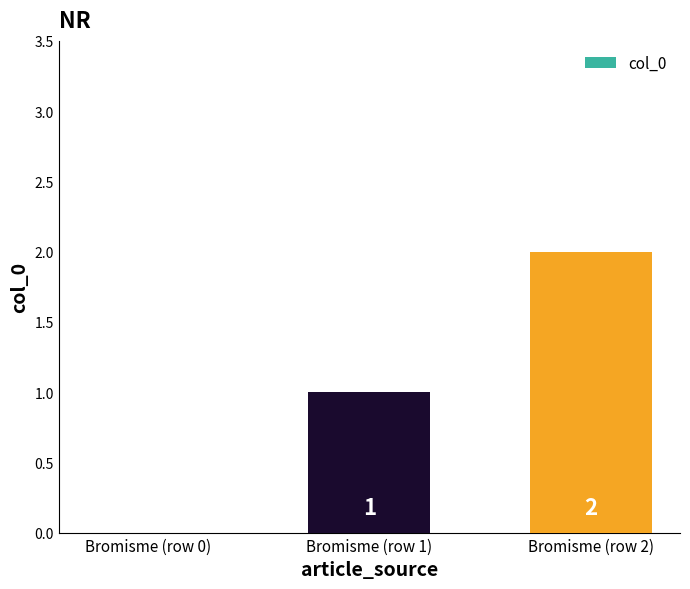

Reading left to right, extract all data points from this chart.

0	1	2